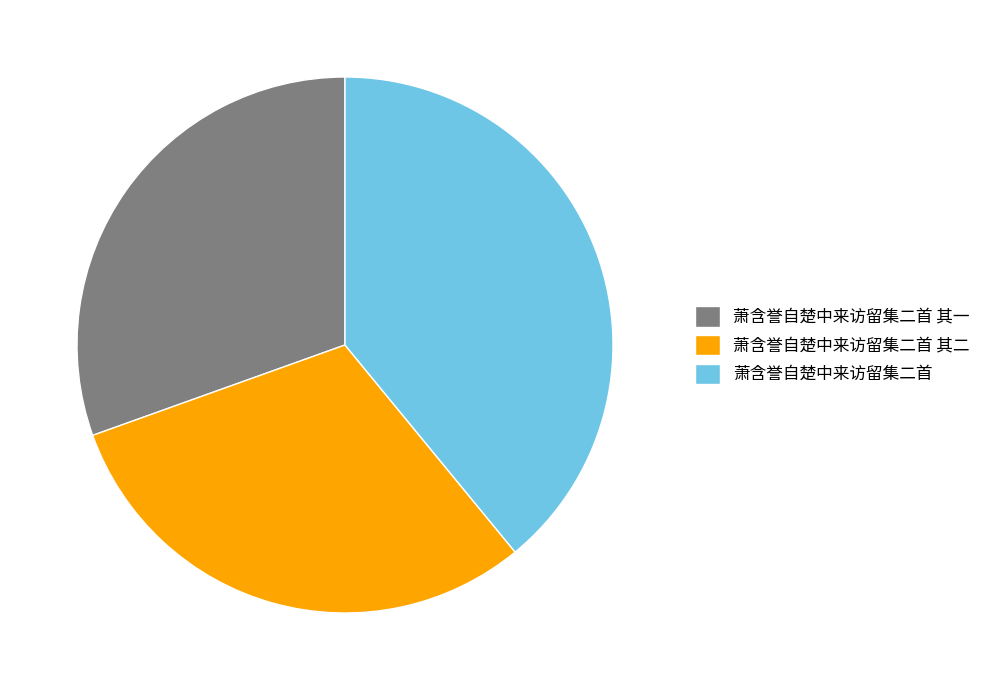

Is there a majority slice in this chart?

No